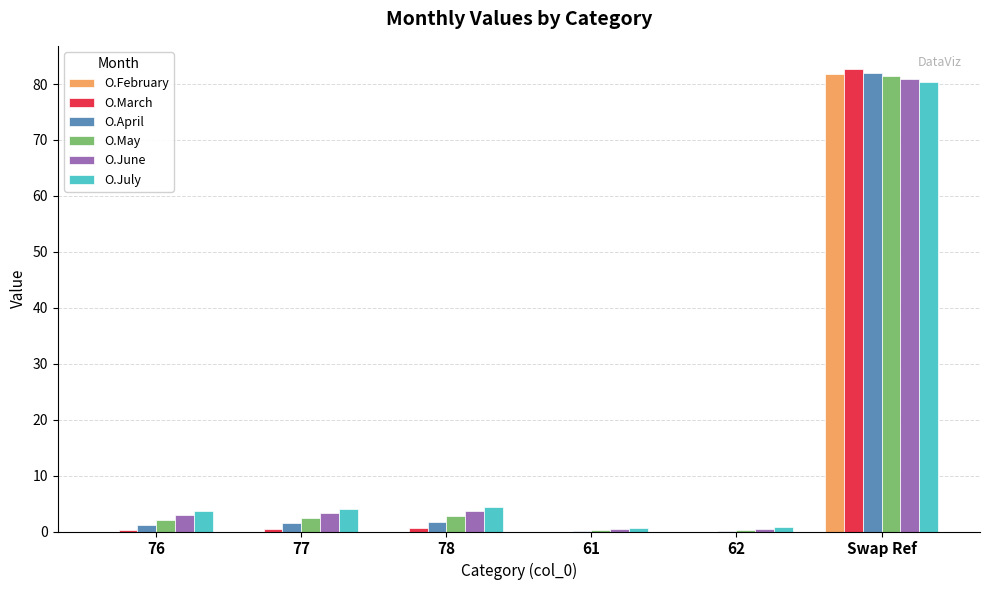

Is the value of O.May at 77 greater than the value of O.February at 78?

Yes